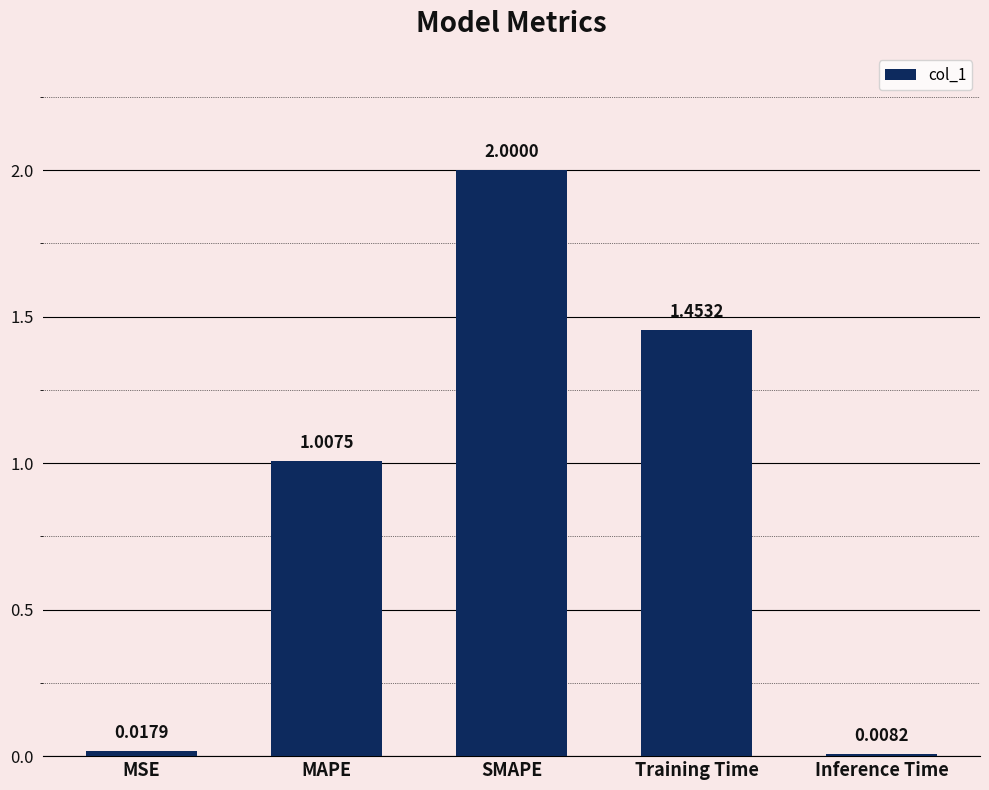

The chart shows a value of 0.8 at SMAPE. True or false?

False